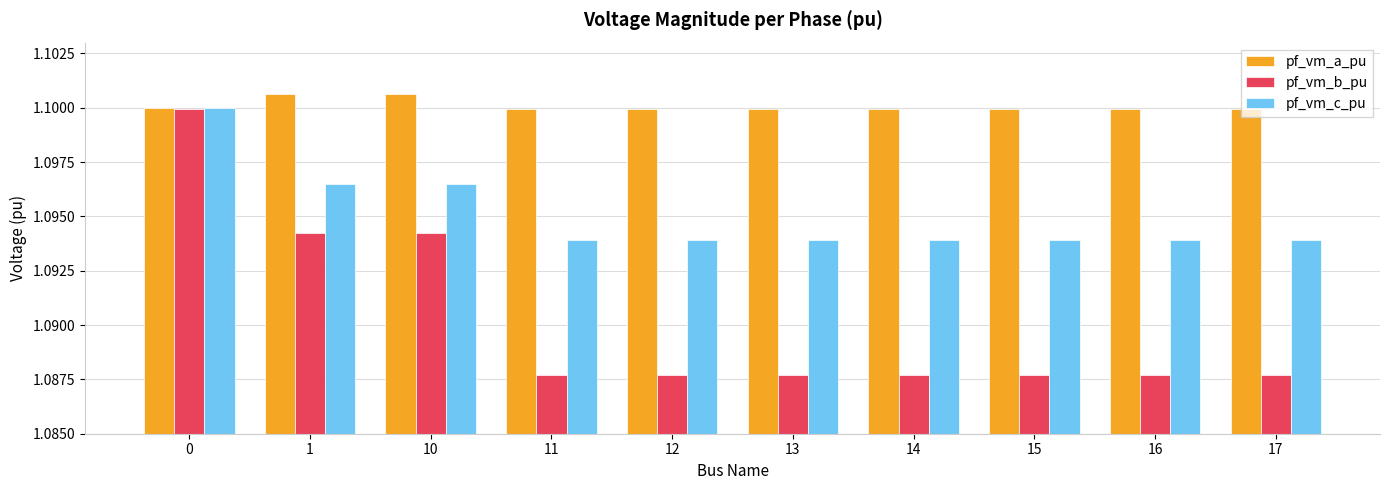

The value of pf_vm_c_pu at 17 is 1.1. True or false?

True